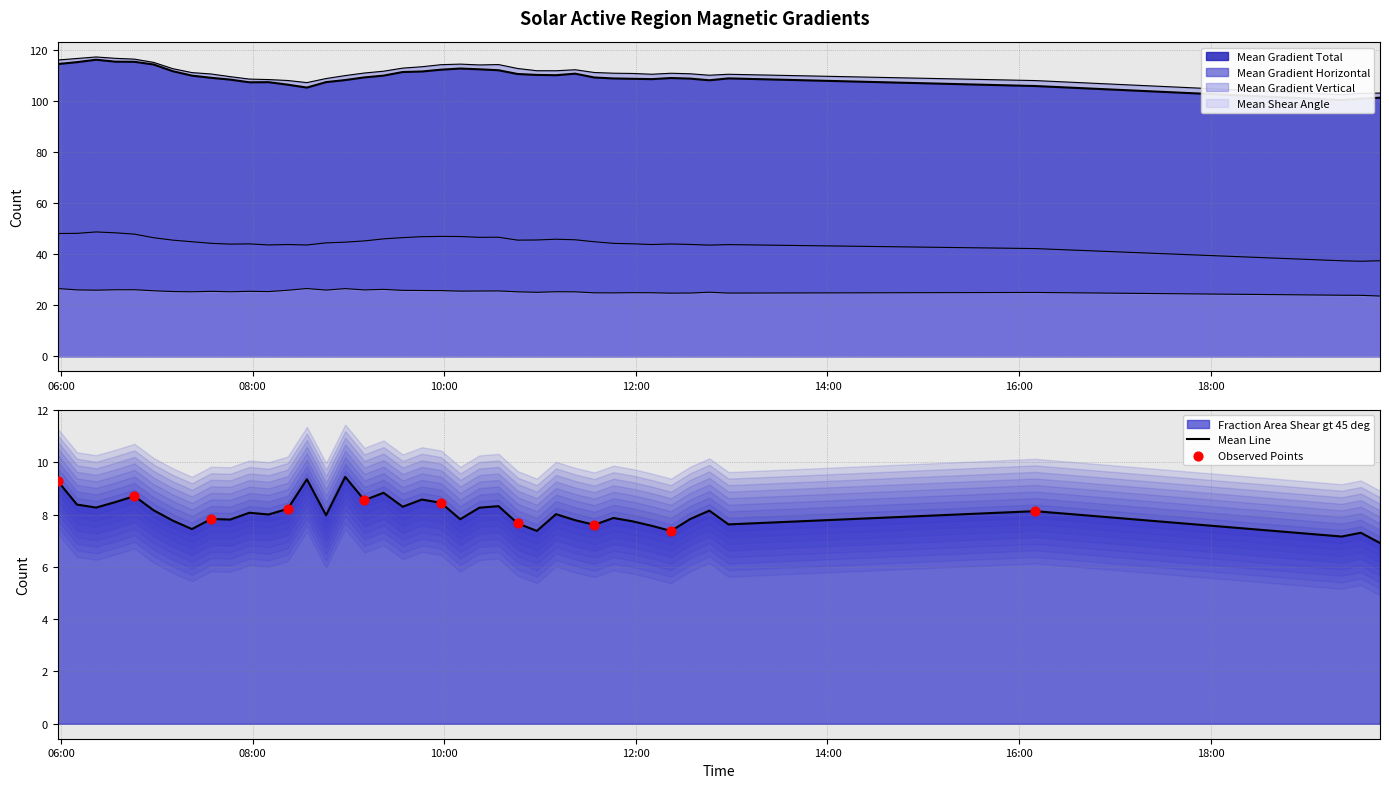

Which series has the widest spread of Y values?

Mean Gradient Total